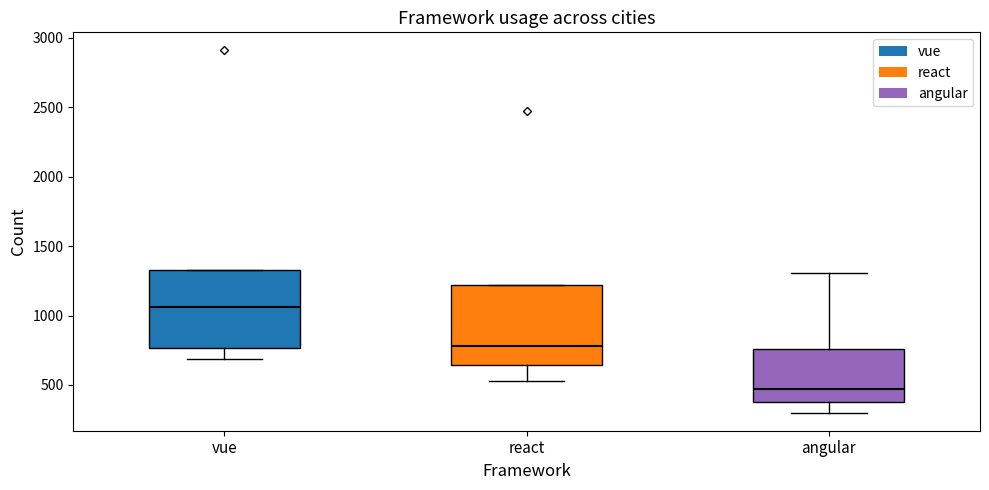

Where does the median line of the box for vue sit on the y-axis? The values are not printed on the chart, so give them approximately, as read against the axis.

1050